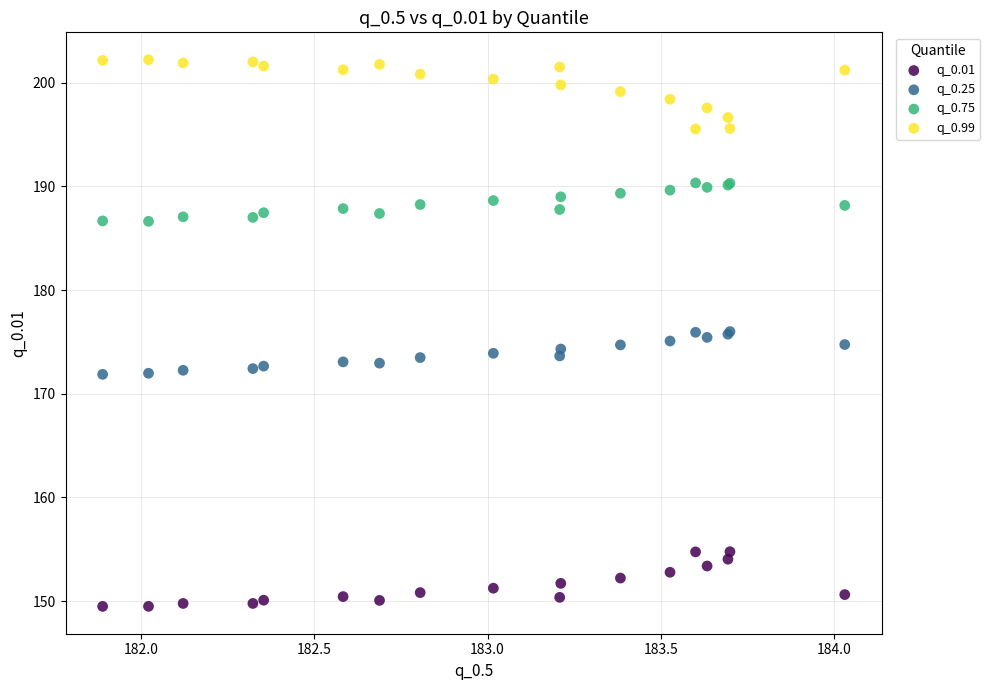

Which series contains the lowest Y value?

q_0.01